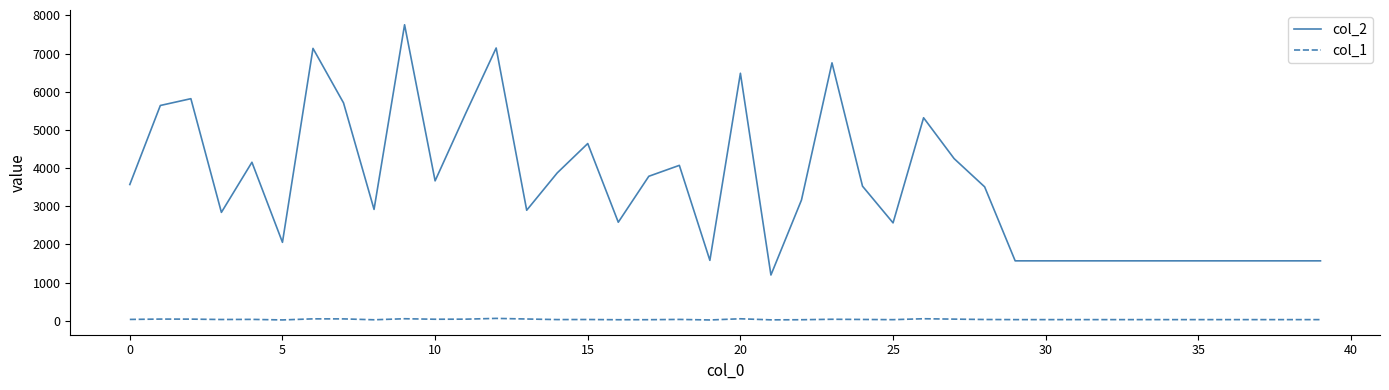

How many distinct data groups are displayed?

2